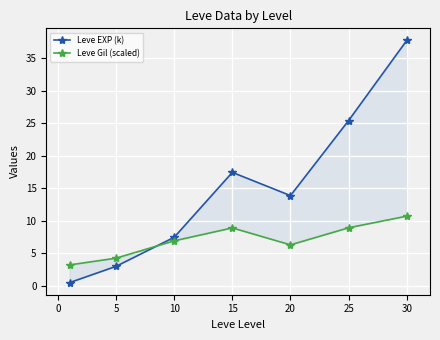

What are all the series names shown in the legend?

Leve EXP (k), Leve Gil (scaled)